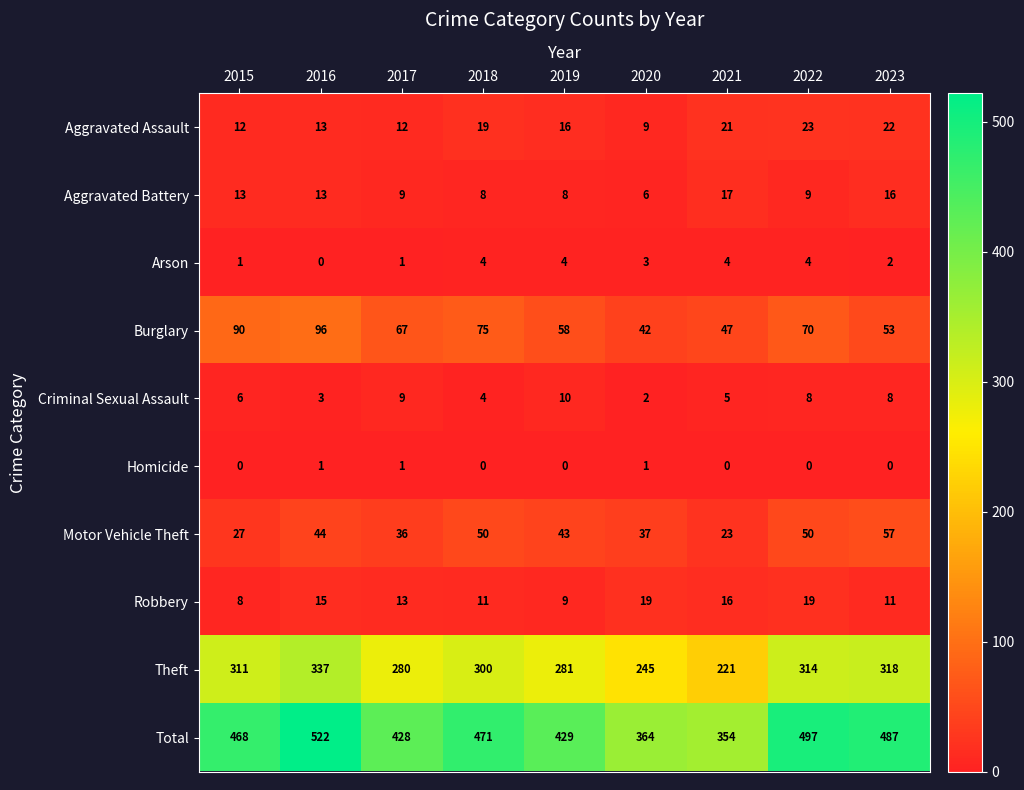

At which label does Aggravated Battery reach its minimum?

2020